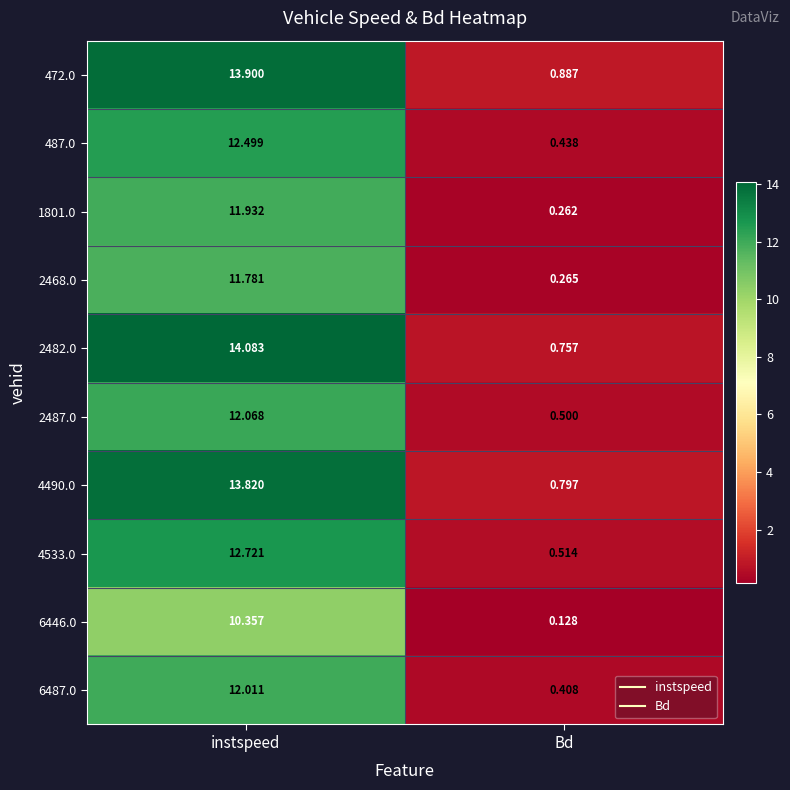

Rank the series at Bd from highest to lowest value.

472.0, 4490.0, 2482.0, 4533.0, 2487.0, 487.0, 6487.0, 2468.0, 1801.0, 6446.0